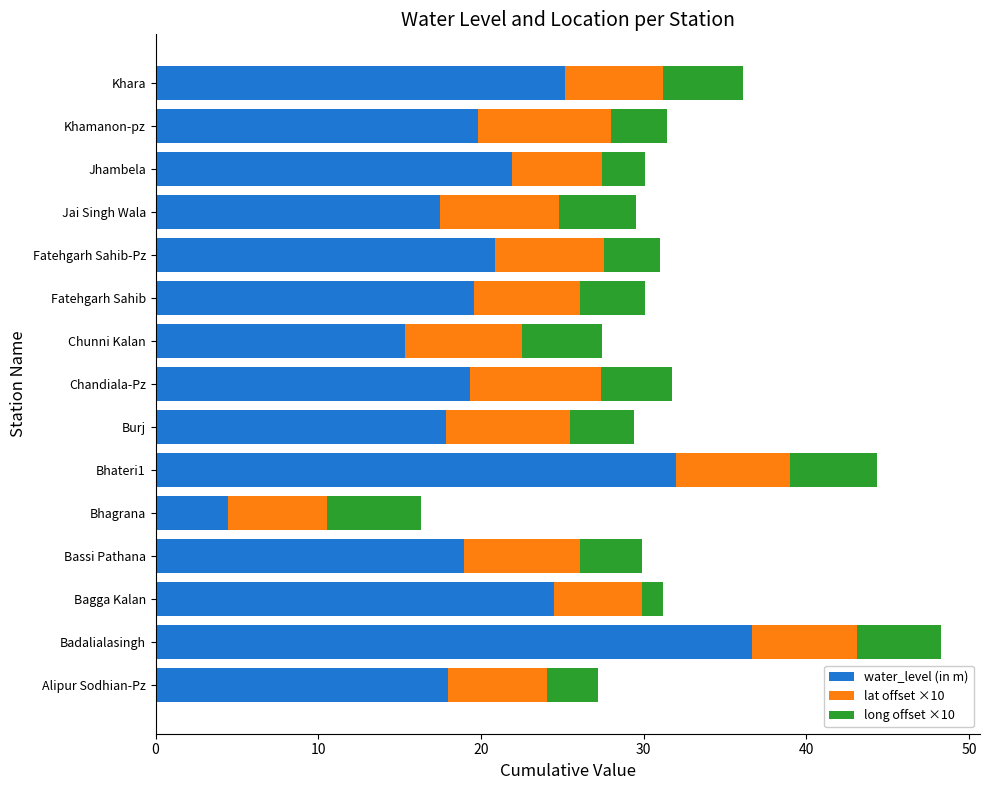

What is the sum of the water_level (in m) values at Jai Singh Wala and Bhagrana?

21.9